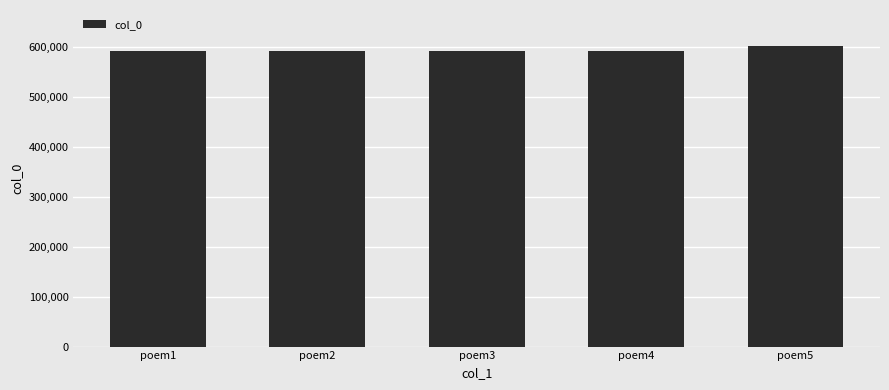

Is it true that the value at poem2 is 912484?

False